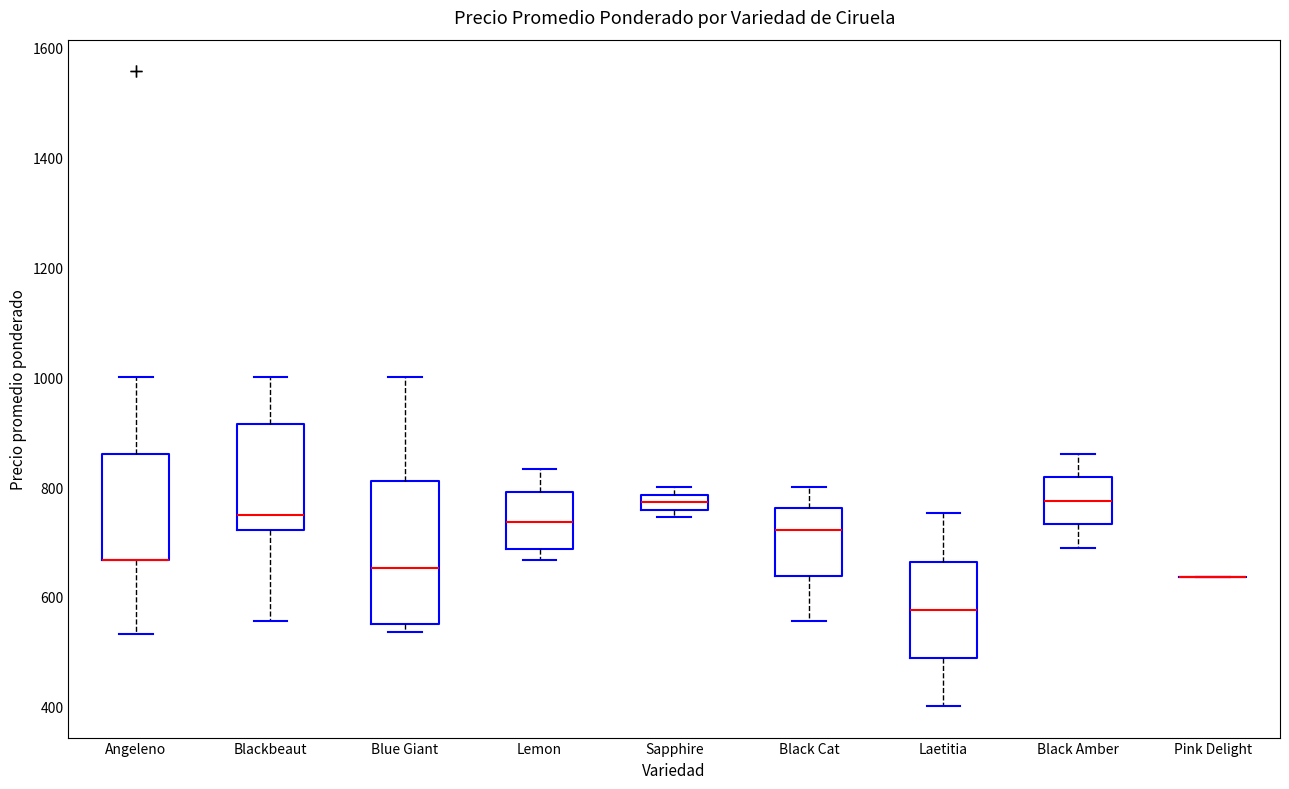

Comparing the boxes themselves (not the whiskers), which one is the tallest?

Blue Giant